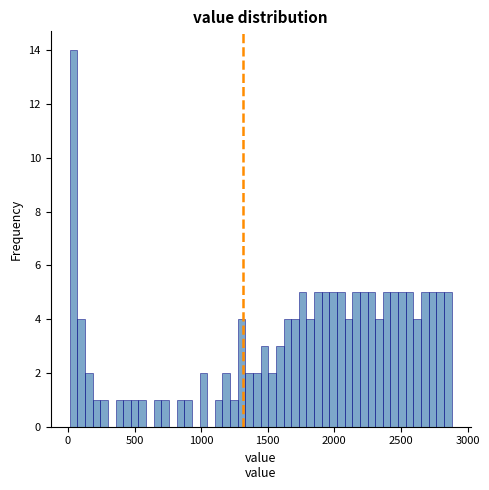

Read against the x-axis, roughly where is the centre of the tallest bar?

50